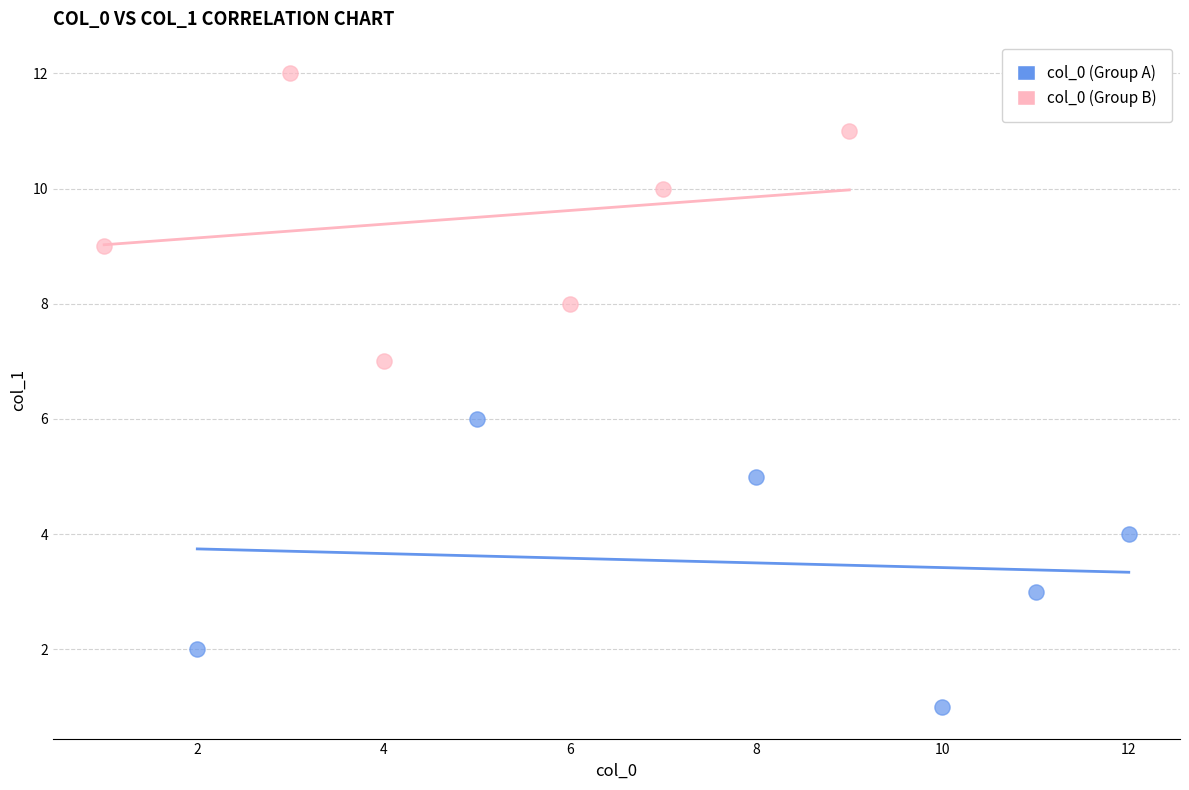

Which series reaches the maximum Y coordinate?

col_0 (Group B)